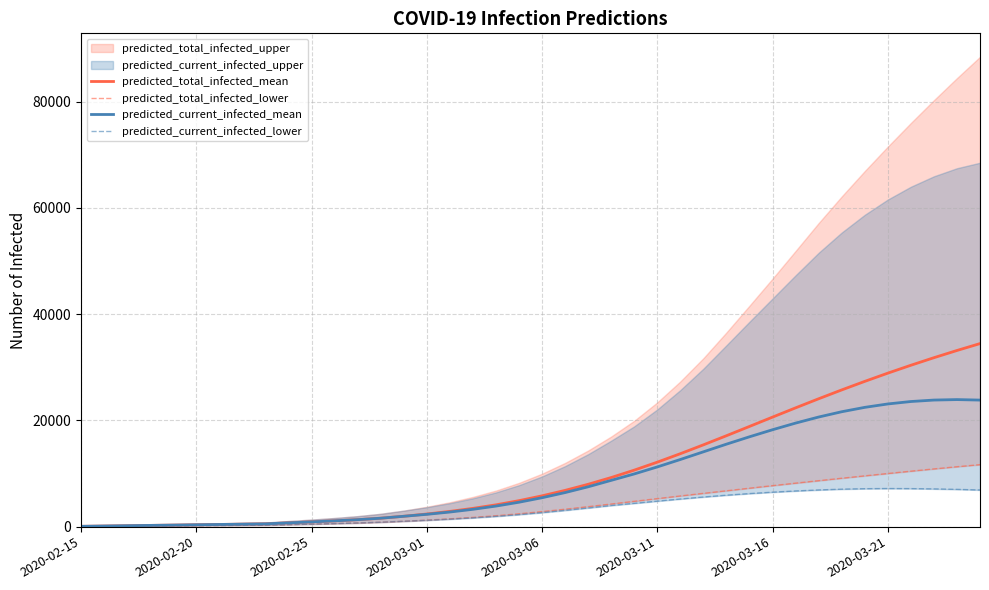

How many lines are shown in the chart?

4